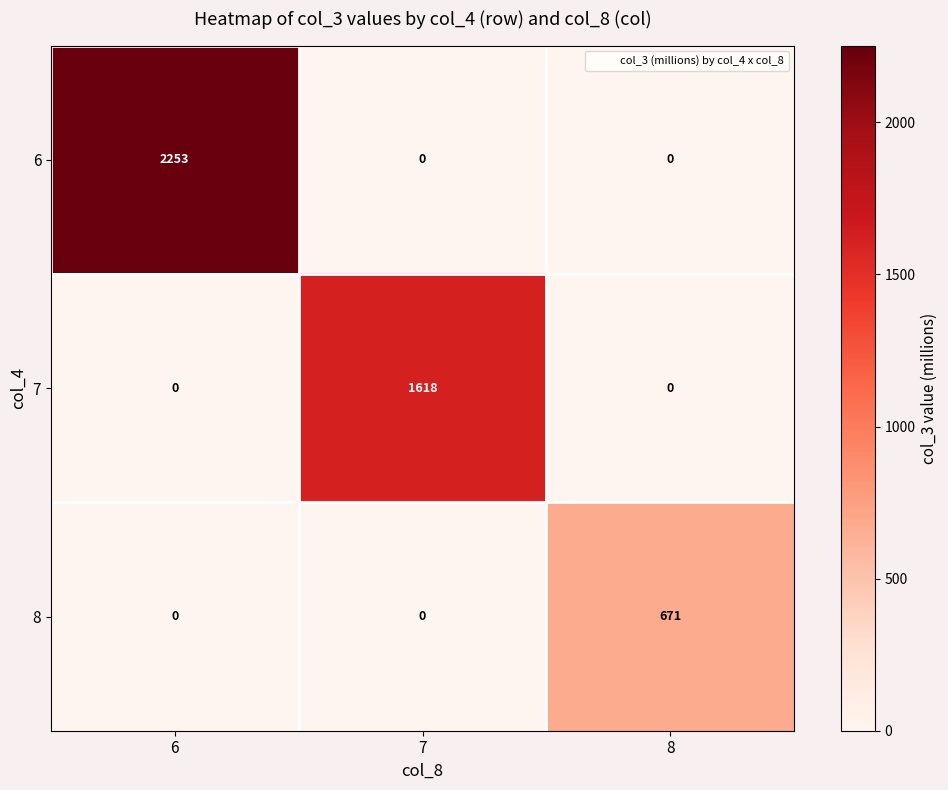

List the series in order of their overall mean, lowest first.

8, 7, 6